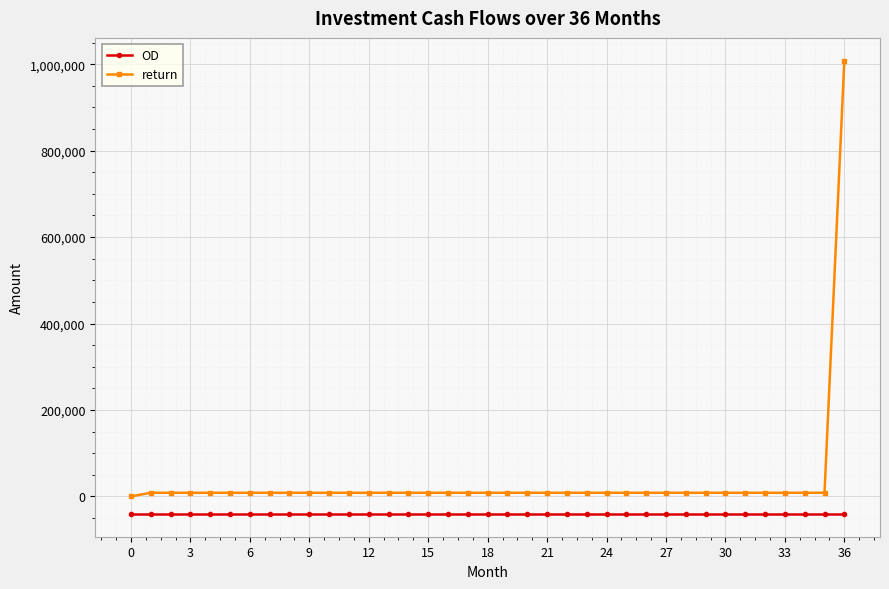

What is the difference between the maximum and minimum values in the return series?

1008333.3